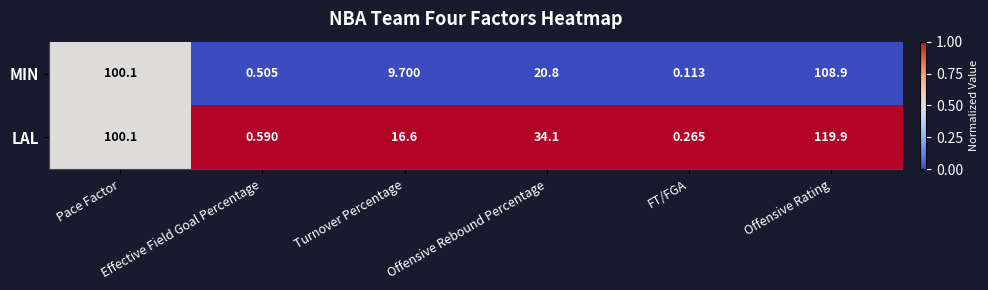

Which series has the widest spread of values?

LAL